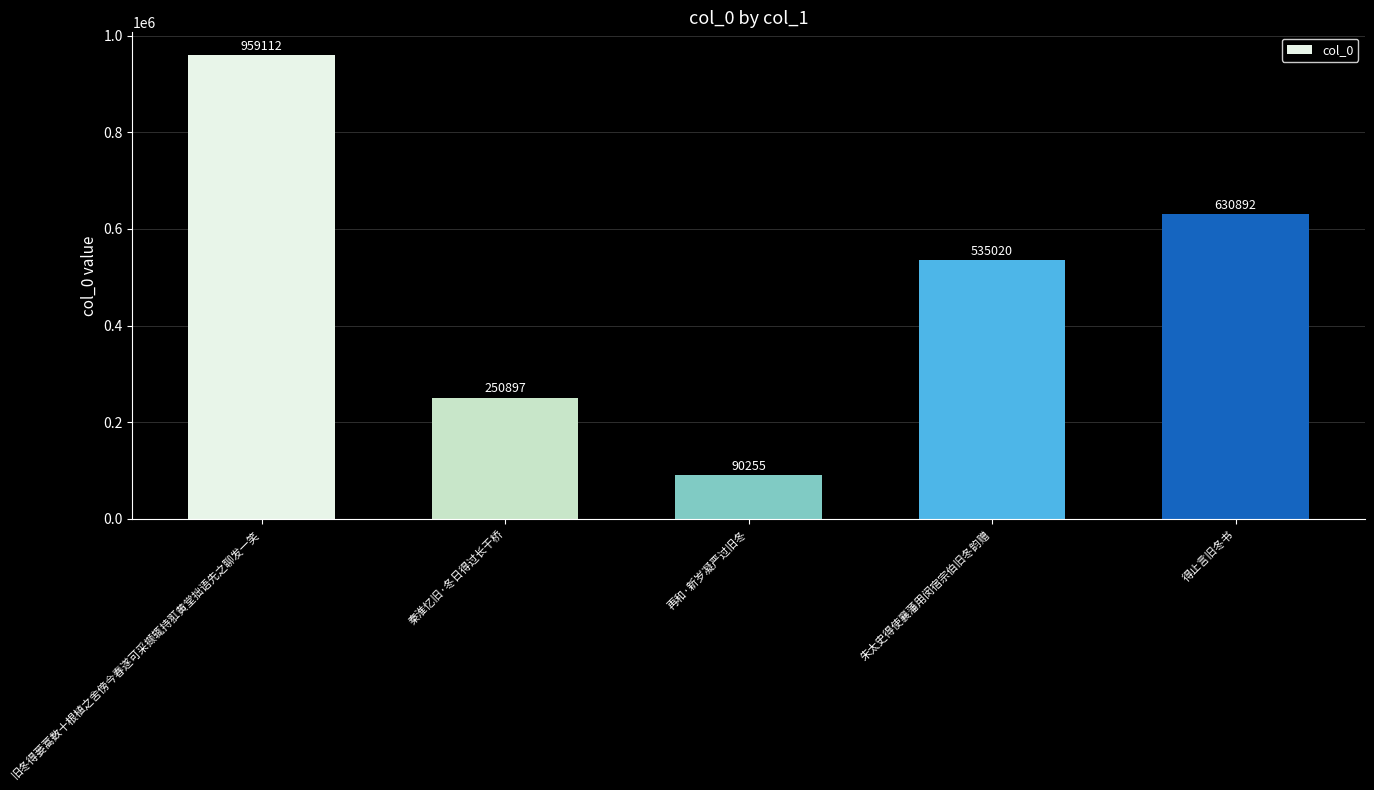

Where does the data first go above 535020?

旧冬得蒌蒿数十根植之舍傍今春遂可采撷辄持羾黄堂拙语先之聊发一笑